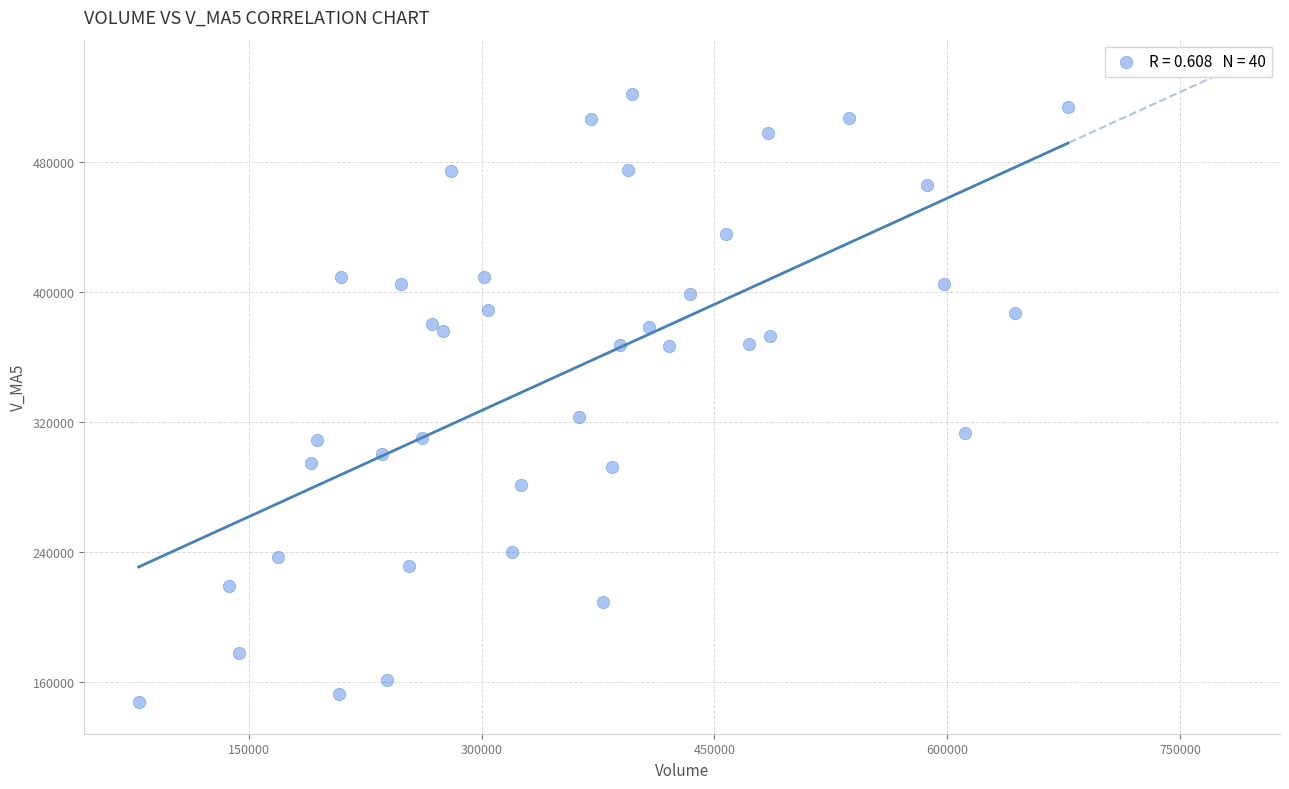

What Y value in the scatter plot is closest to 334823?

323369.7